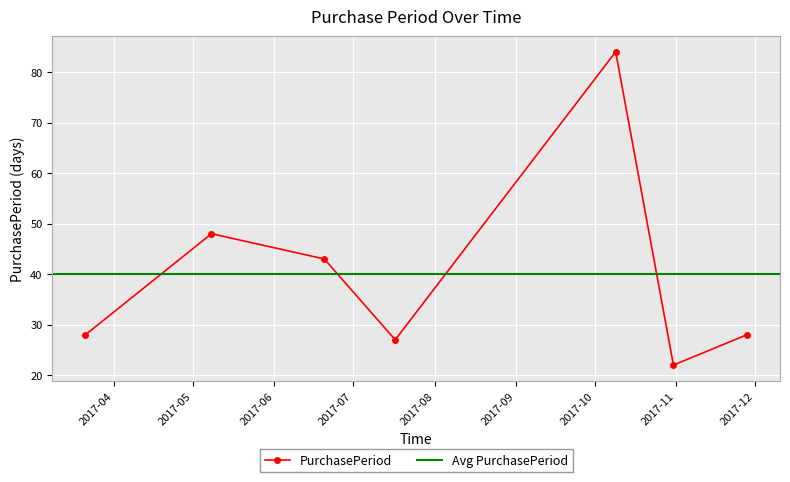

What is the difference between the maximum and second lowest values?

57